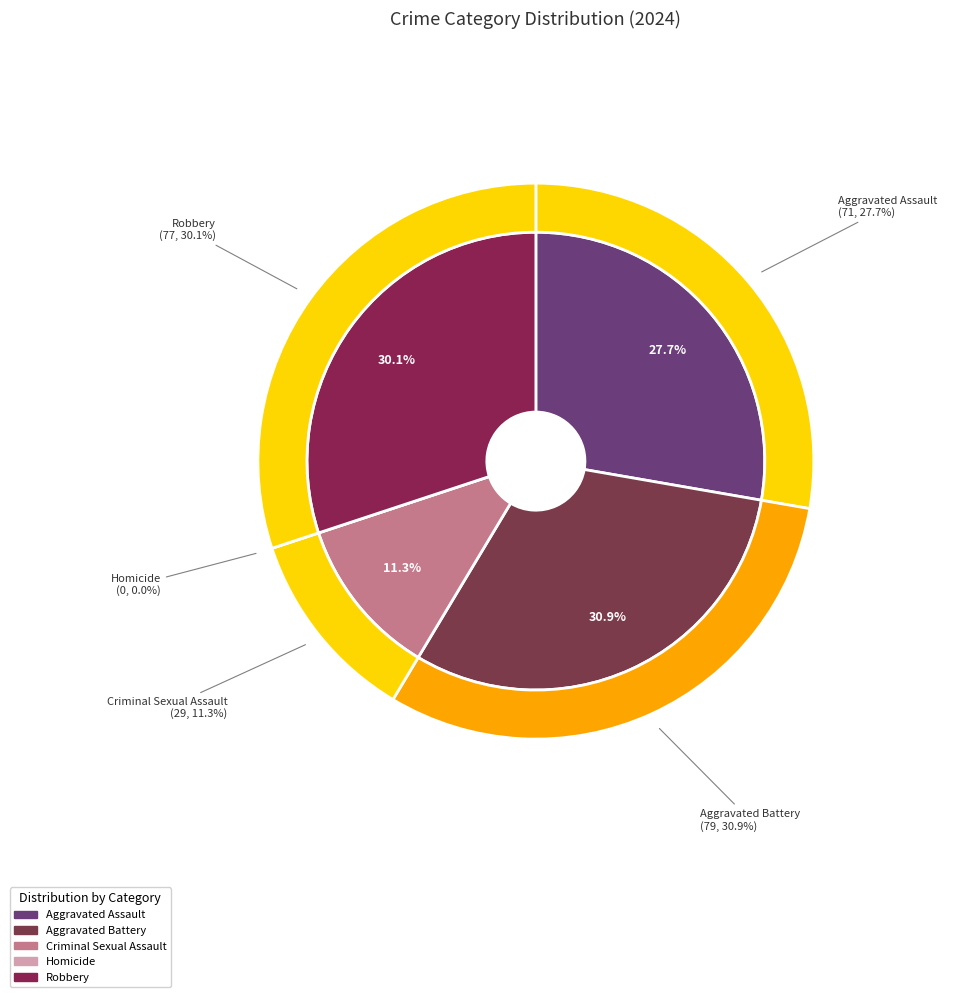

Rank the categories by value from highest to lowest.

Aggravated Battery, Robbery, Aggravated Assault, Criminal Sexual Assault, Homicide